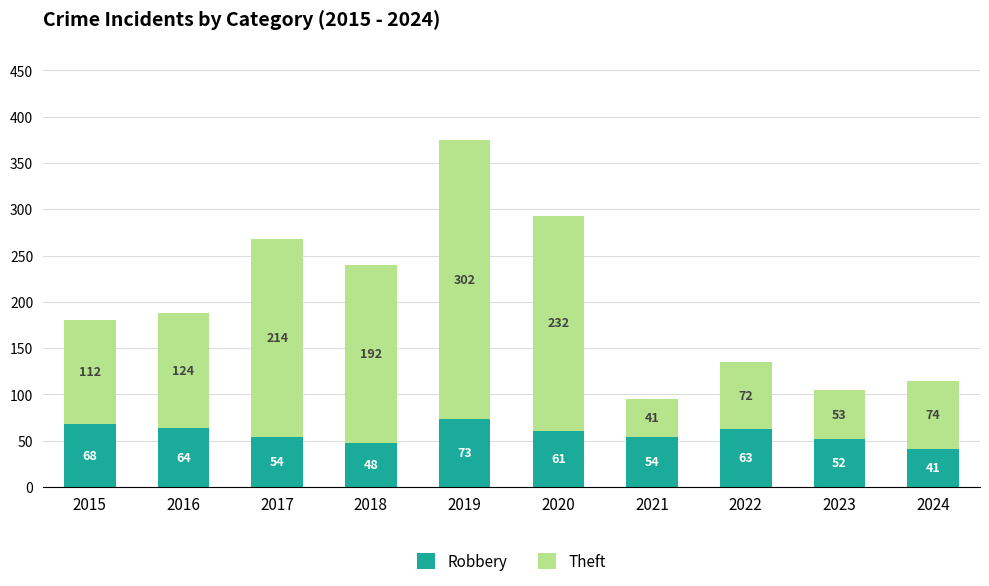

What is the sum of the Robbery values at 2023 and 2018?

100